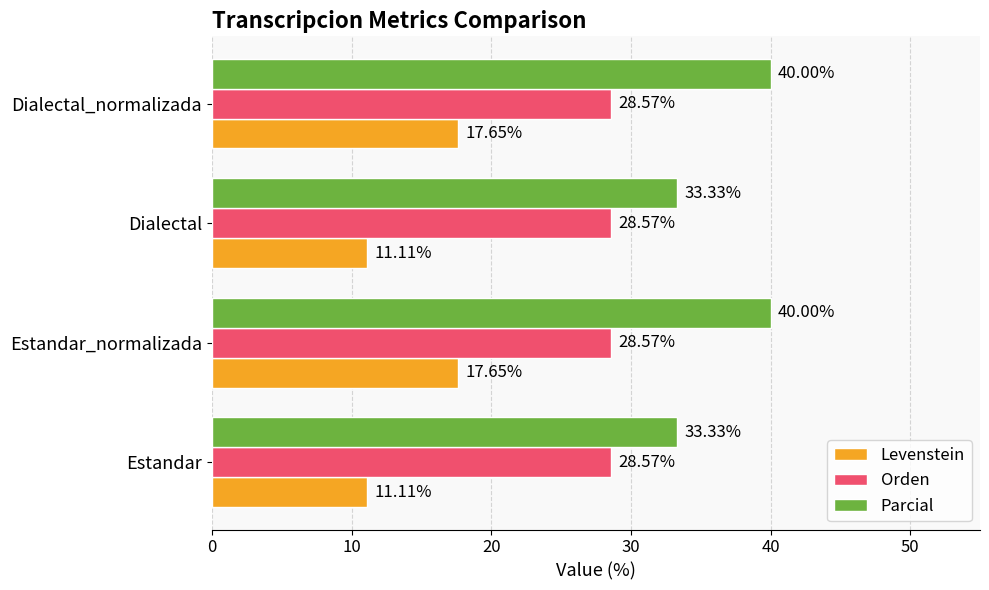

How many values in the Parcial series are below 40?

2